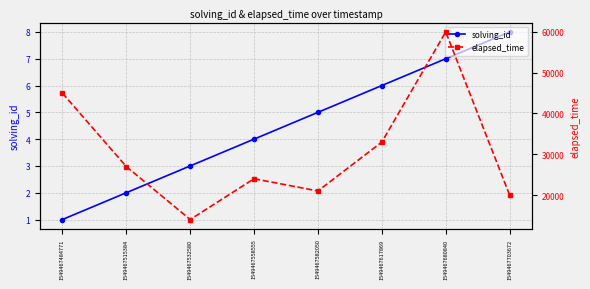

What is the value of the elapsed_time point at the 6th from the left?

33000